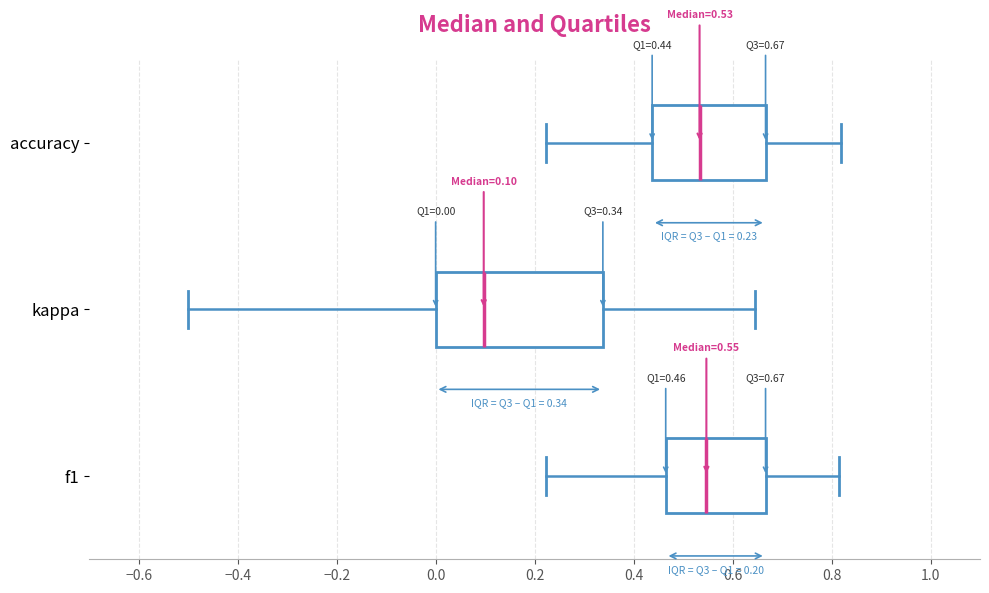

Which box is the widest, from its left edge to its right edge?

kappa